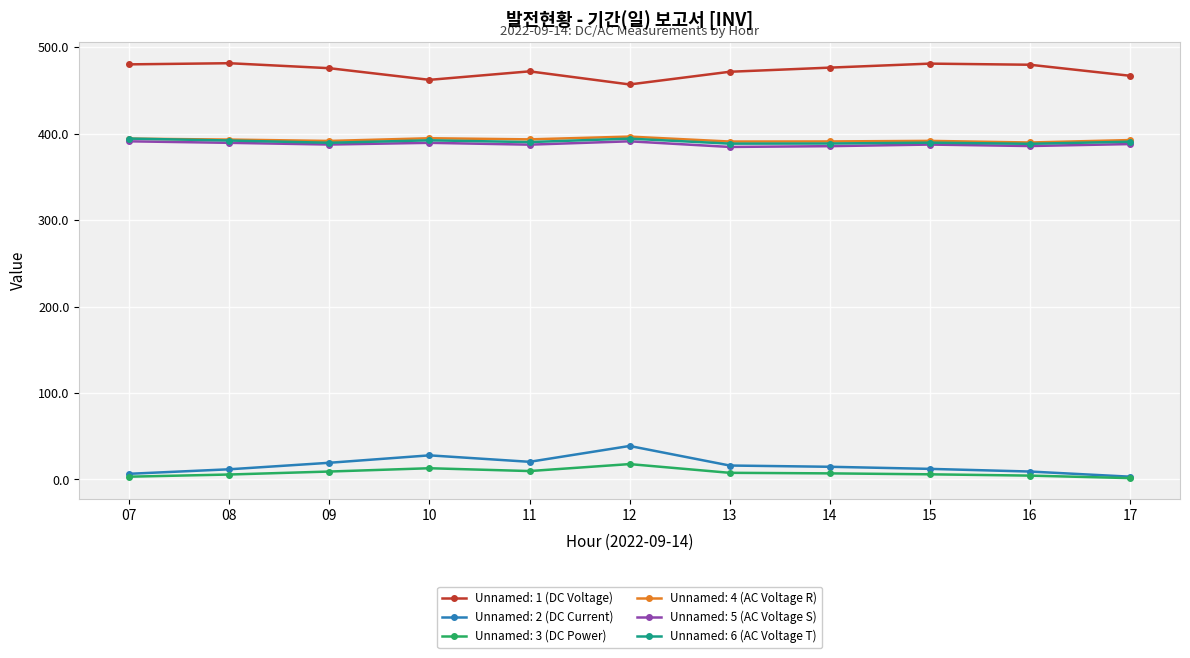

What is the greatest value displayed?

481.5